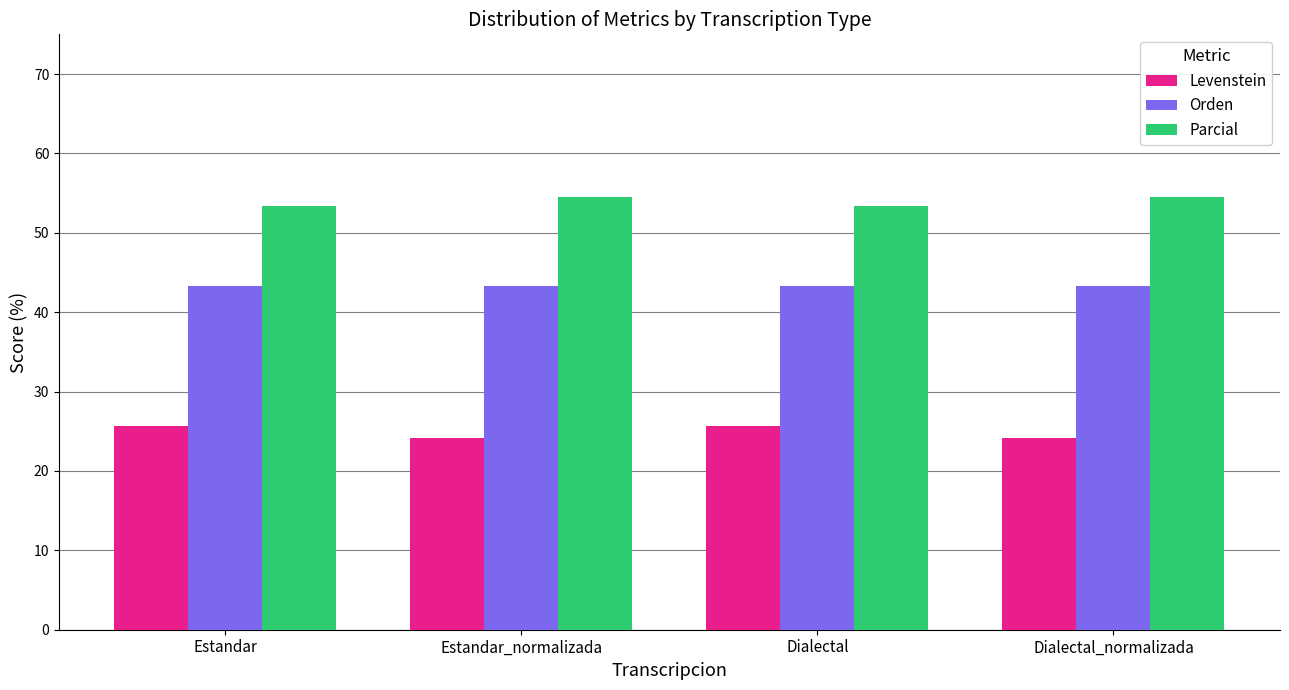

The value of Parcial at Estandar is 53.3. True or false?

True